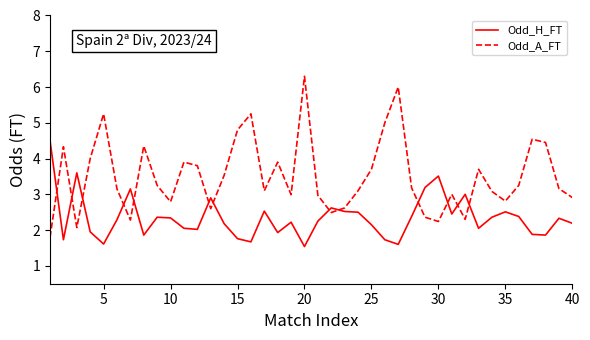

What is the lowest value of the Odd_A_FT series?

1.8